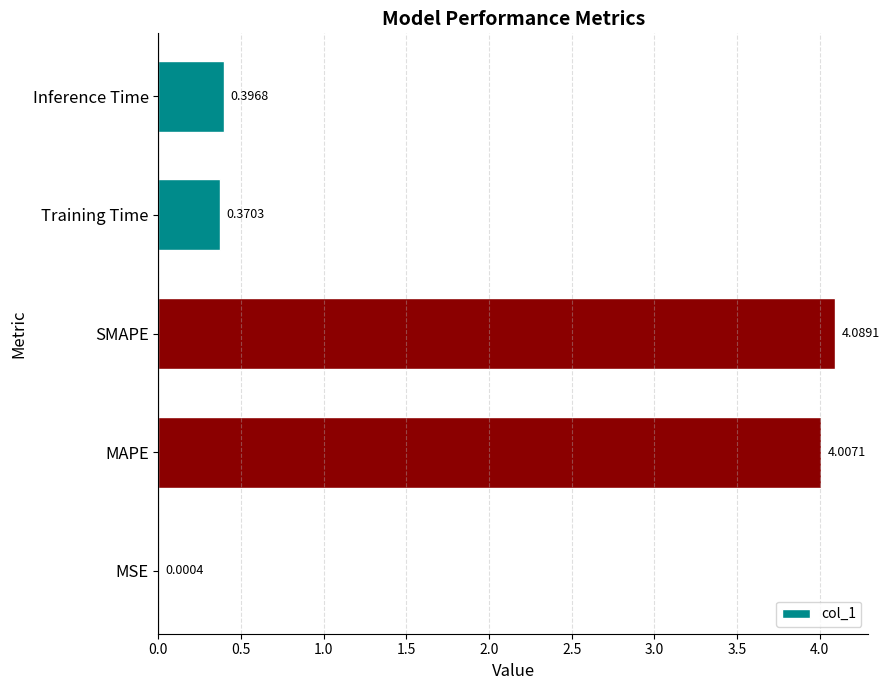

Between Training Time and MAPE, which is larger?

MAPE